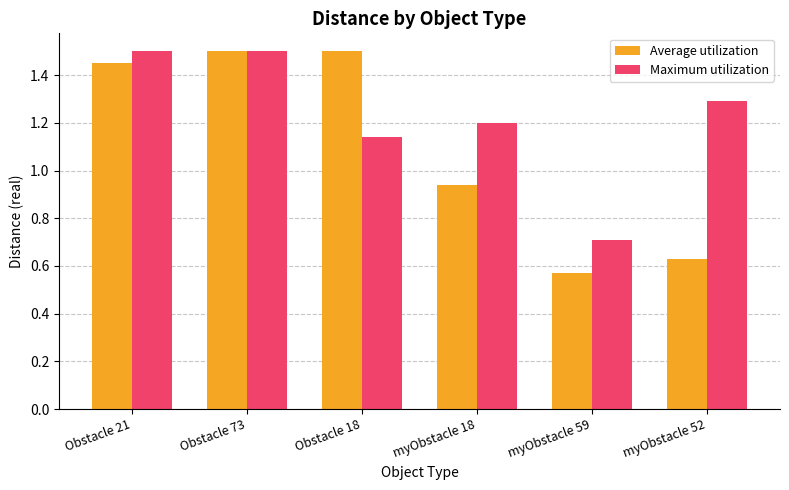

What is the value of the Maximum utilization bar at the 5th from the left?

0.7